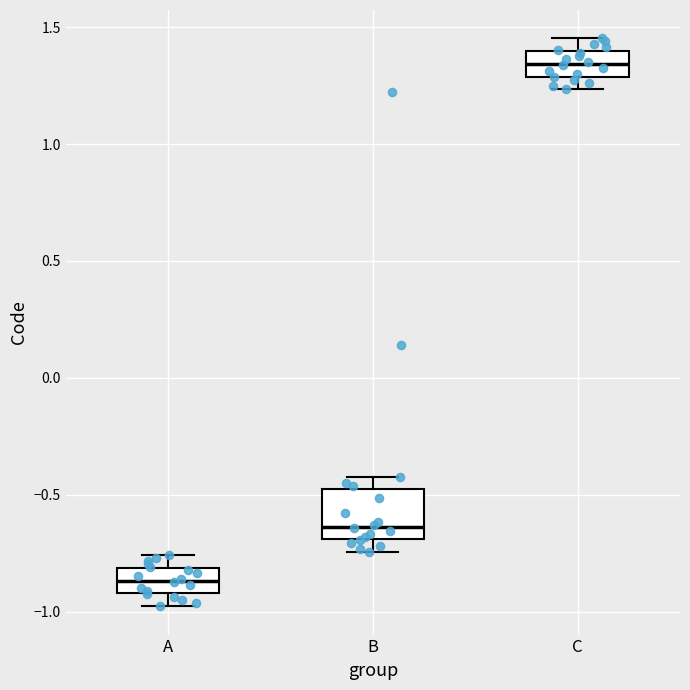

Reading left to right, read every box against the y-axis: the position of its median line, the range the box covers, and the ends of its whiskers. The values are not printed on the chart, so give them approximately, as read against the axis.

A: median -0.85, box -0.90 to -0.80, whiskers -1.00 to -0.75
B: median -0.65, box -0.70 to -0.50, whiskers -0.75 to -0.40
C: median 1.35, box 1.30 to 1.40, whiskers 1.25 to 1.45